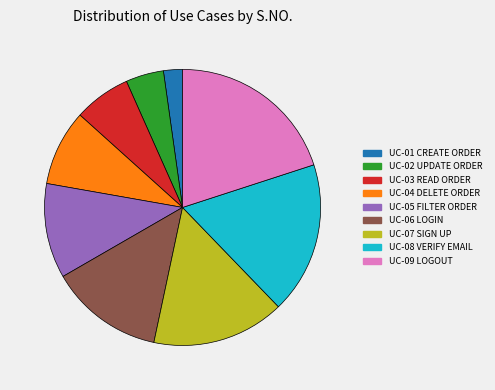

Is UC-07 SIGN UP the majority of the pie?

No